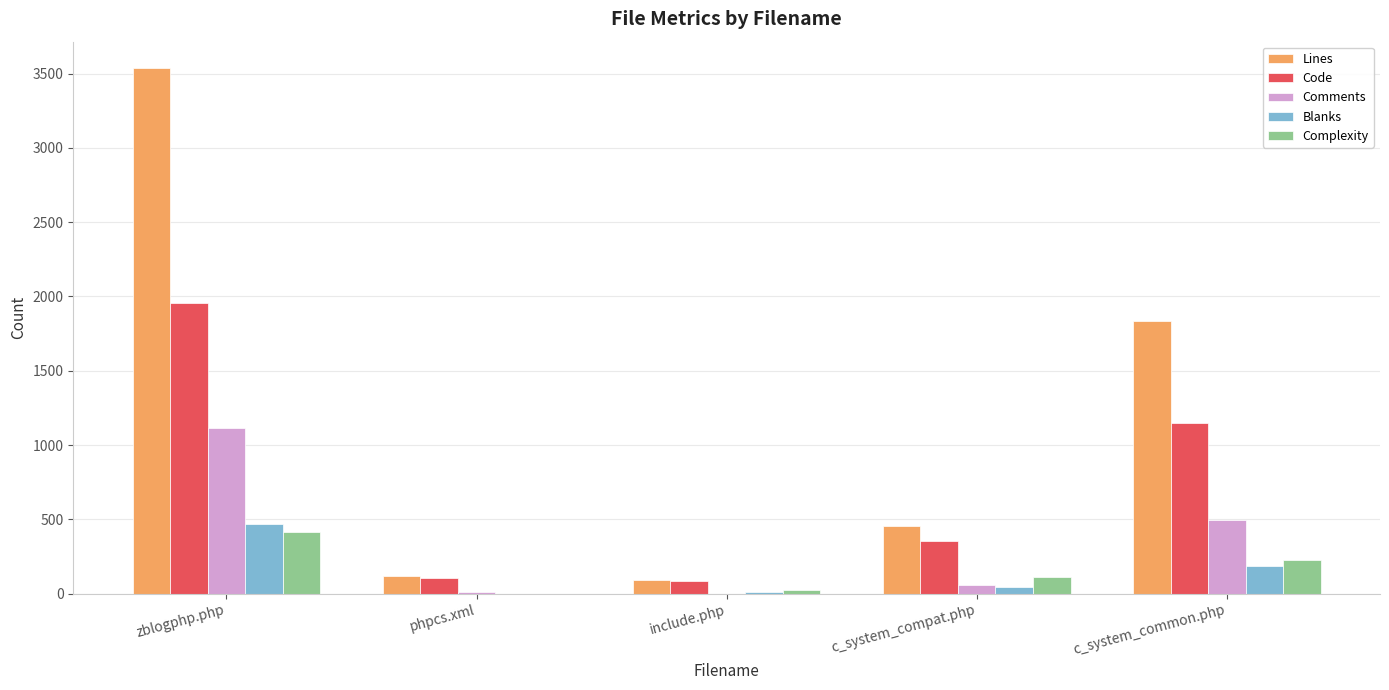

Is it true that Comments equals 55 at c_system_compat.php?

True